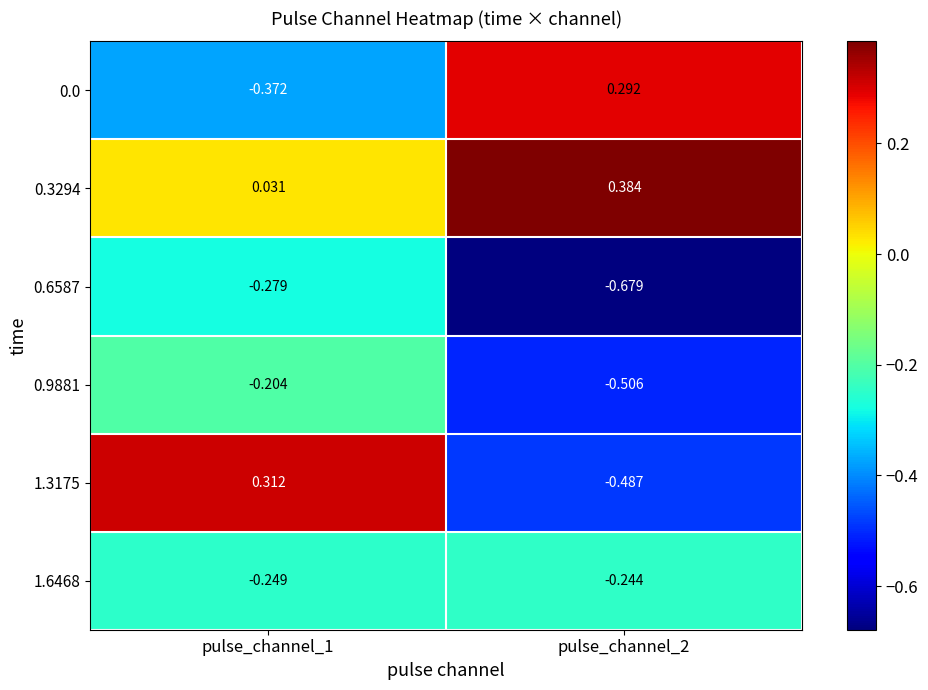

Is the value of 1.6468 at pulse_channel_1 greater than the value of 0.0 at pulse_channel_2?

No